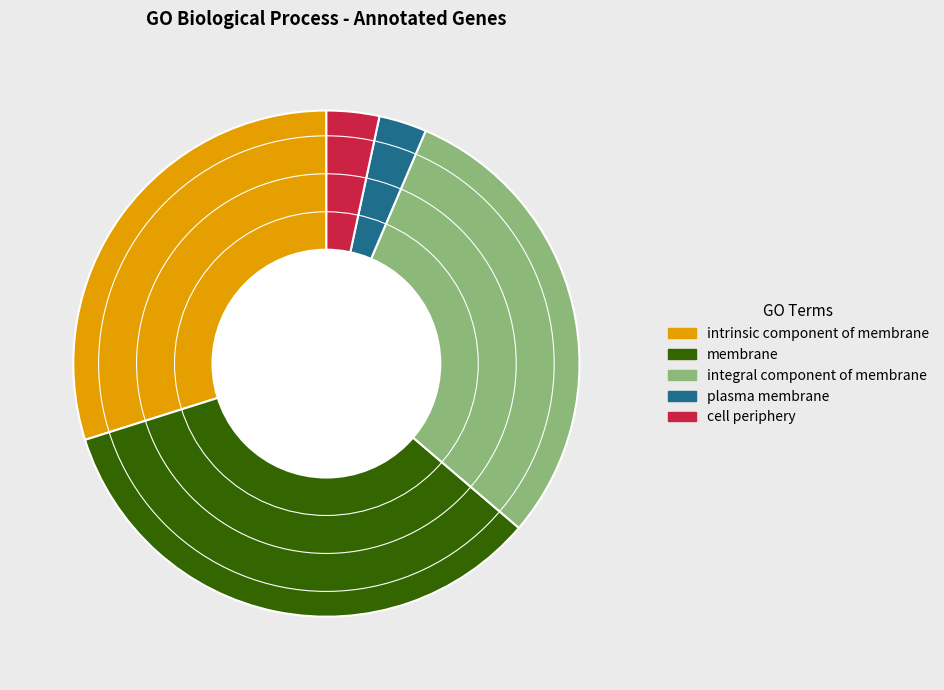

Which slice is the largest?

membrane